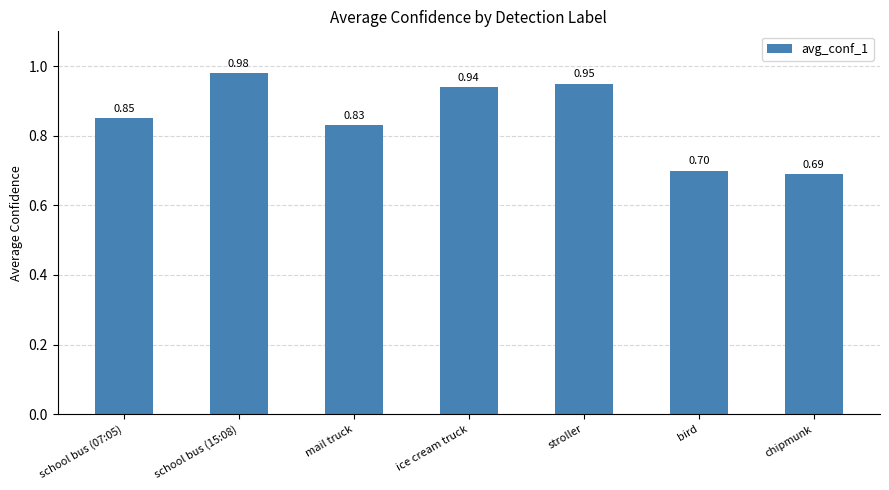

What is the minimum value shown in the chart?

0.7